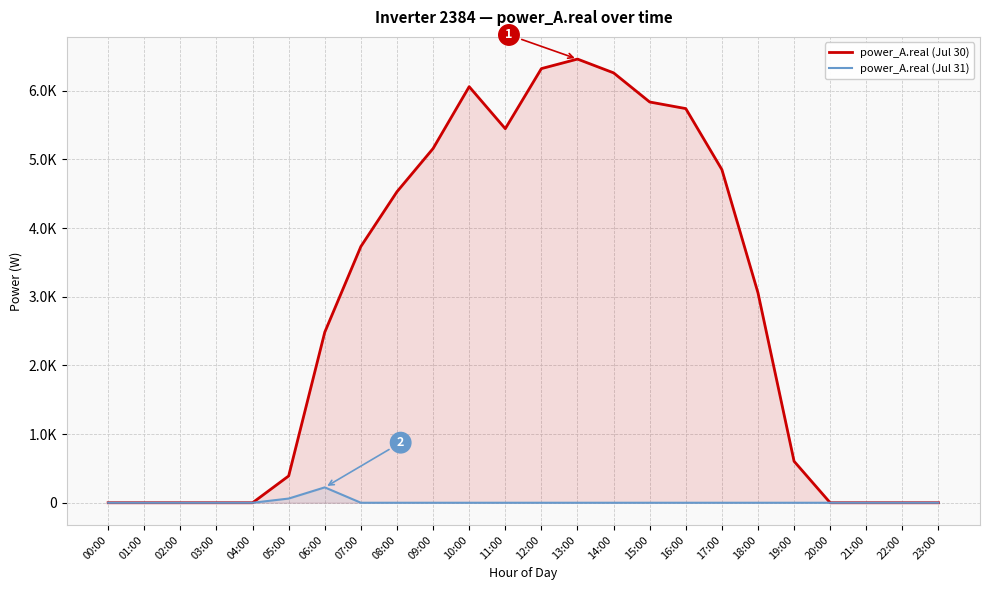

True or false: power_A.real (Jul 30) and power_A.real (Jul 31) cross at least once.

False